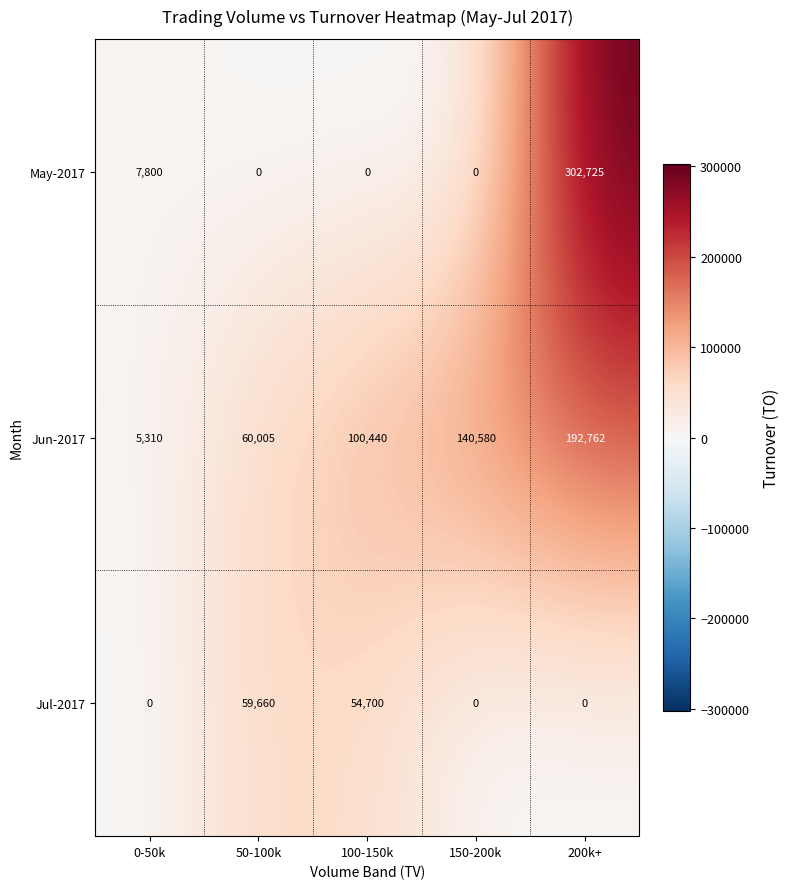

The Jul-2017 series shows 59660 at 50-100k. True or false?

True